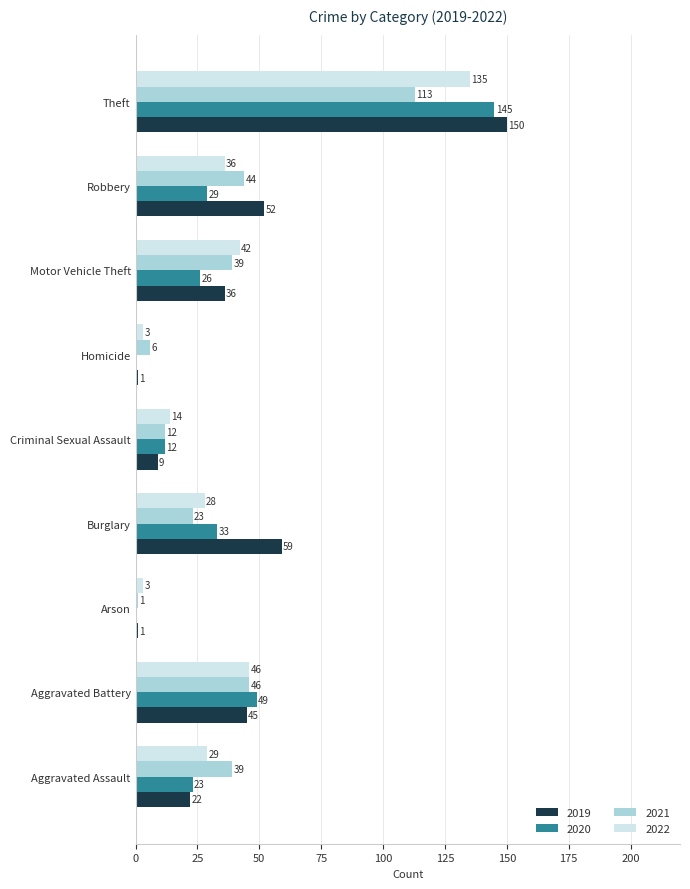

What value does the 2020 series have at Criminal Sexual Assault?

12